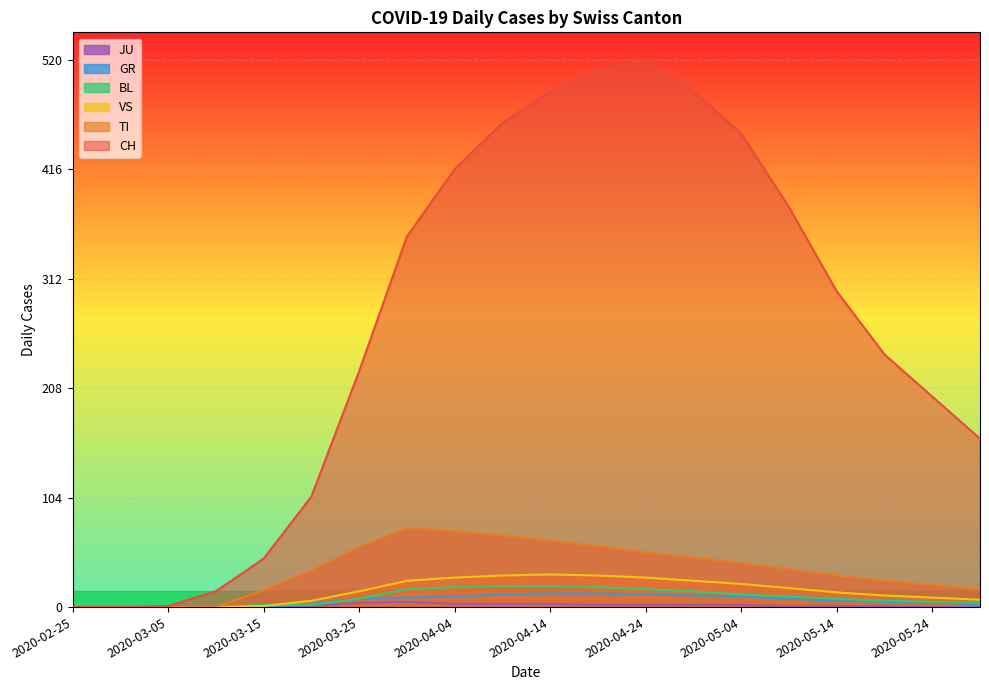

What is the value of the CH point at the 17th from the left?

300